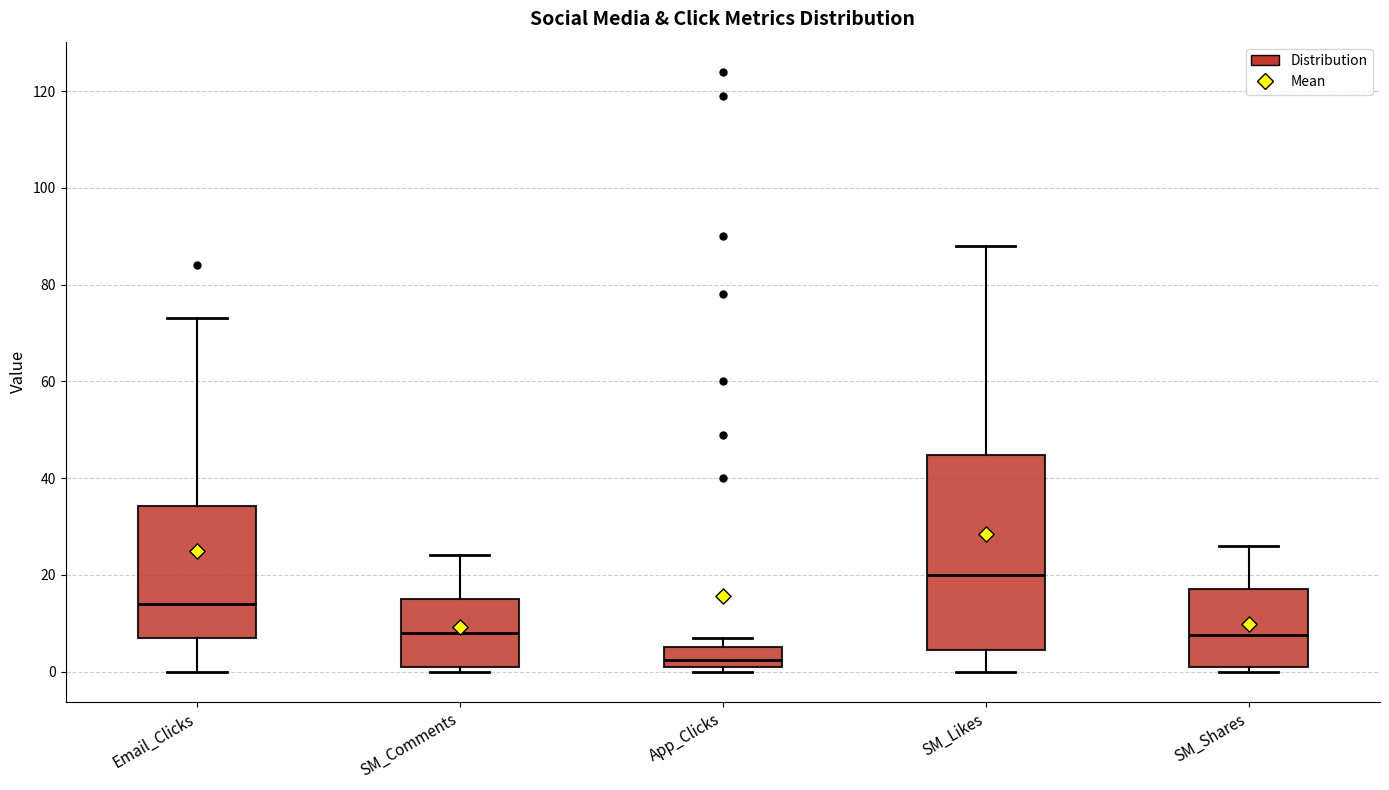

Reading left to right, read every box against the y-axis: the position of its median line, the range the box covers, and the ends of its whiskers. The values are not printed on the chart, so give them approximately, as read against the axis.

Email_Clicks: median 14, box 8 to 34, whiskers 0 to 74
SM_Comments: median 8, box 2 to 16, whiskers 0 to 24
App_Clicks: median 2 (inside the box), box 2 to 6, whiskers 0 to 8
SM_Likes: median 20, box 4 to 44, whiskers 0 to 88
SM_Shares: median 8, box 2 to 18, whiskers 0 to 26